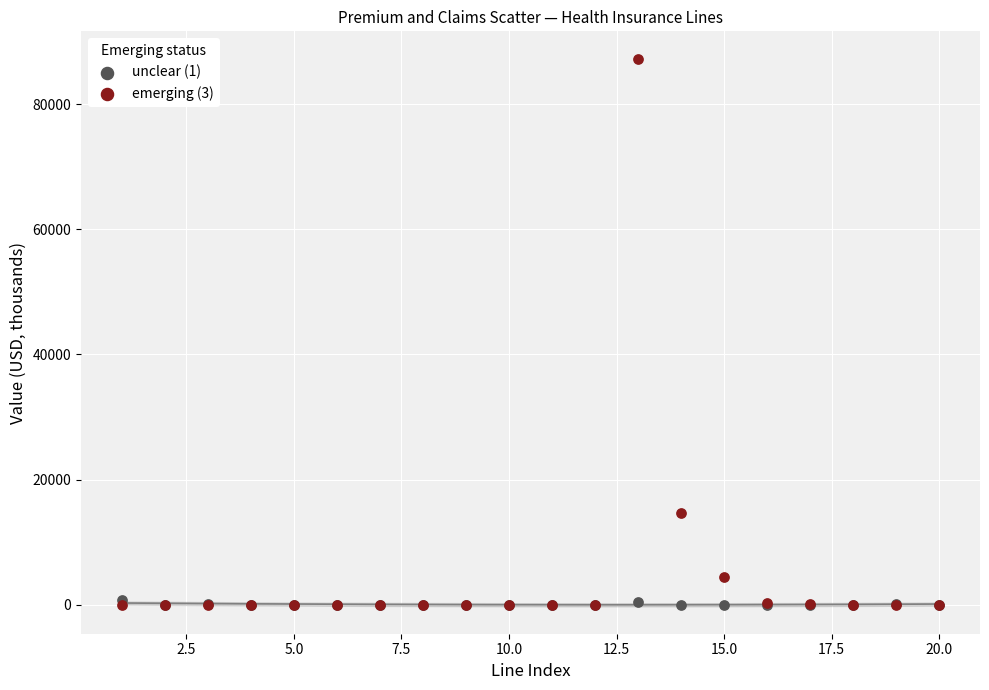

Across all series, what Y value is closest to 43632?

14658.9